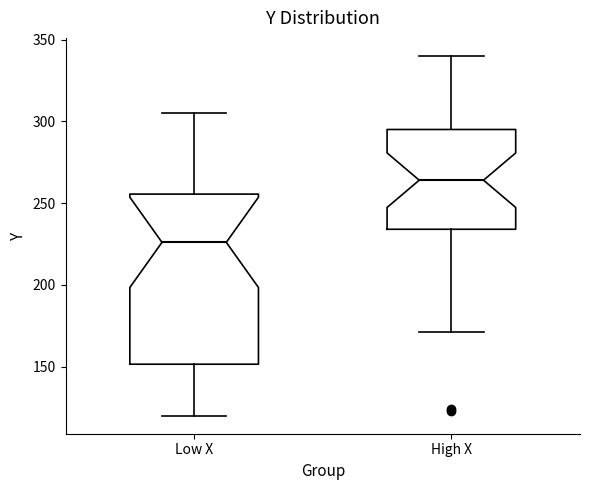

Reading left to right, transcribe this box plot: for each box, give where its median line is, the range the box spans, and where its two whiskers end, as read against the y-axis. The values are not printed on the chart, so give them approximately, as read against the axis.

Low X: median 225, box 150 to 255, whiskers 120 to 305
High X: median 265, box 235 to 295, whiskers 170 to 340